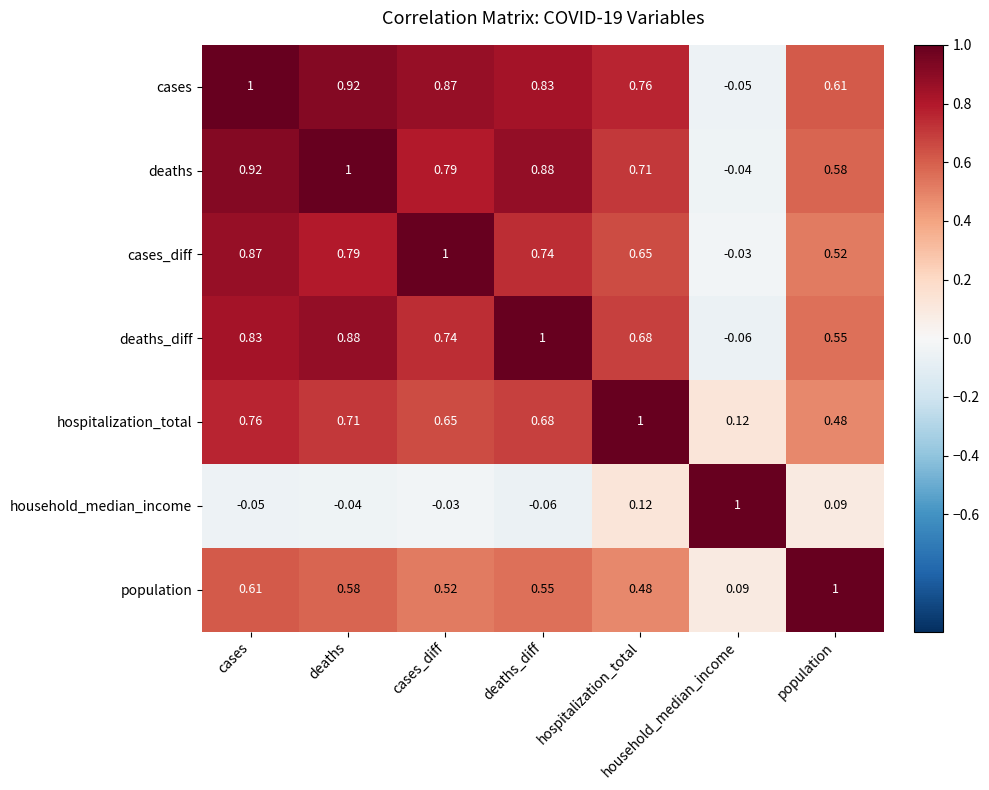

Which category has the lowest value in the deaths_diff series?

household_median_income